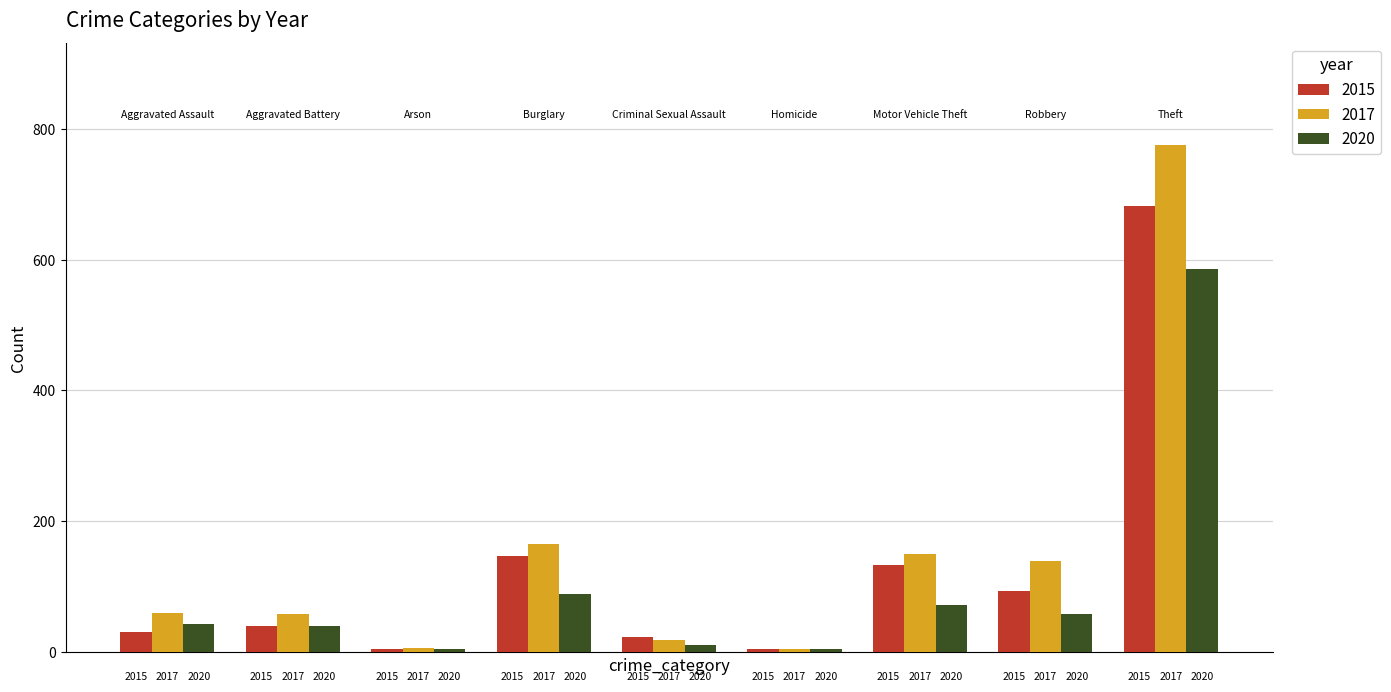

What are all the series names shown in the legend?

2015, 2017, 2020